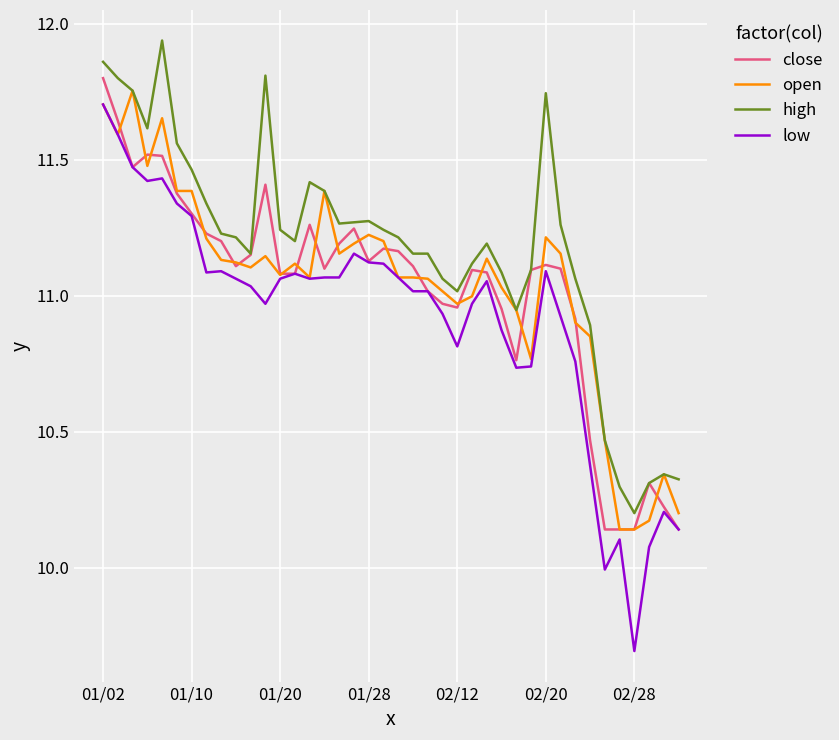

True or false: high and low intersect in this chart.

False